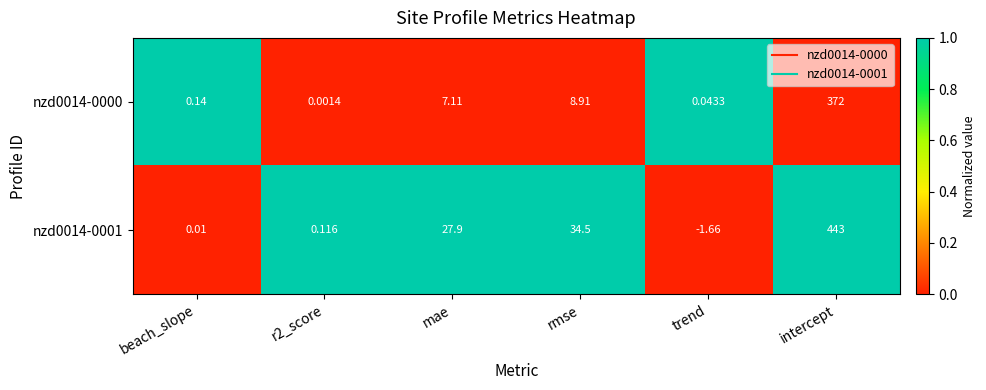

What is the maximum value shown in the chart?

443.0